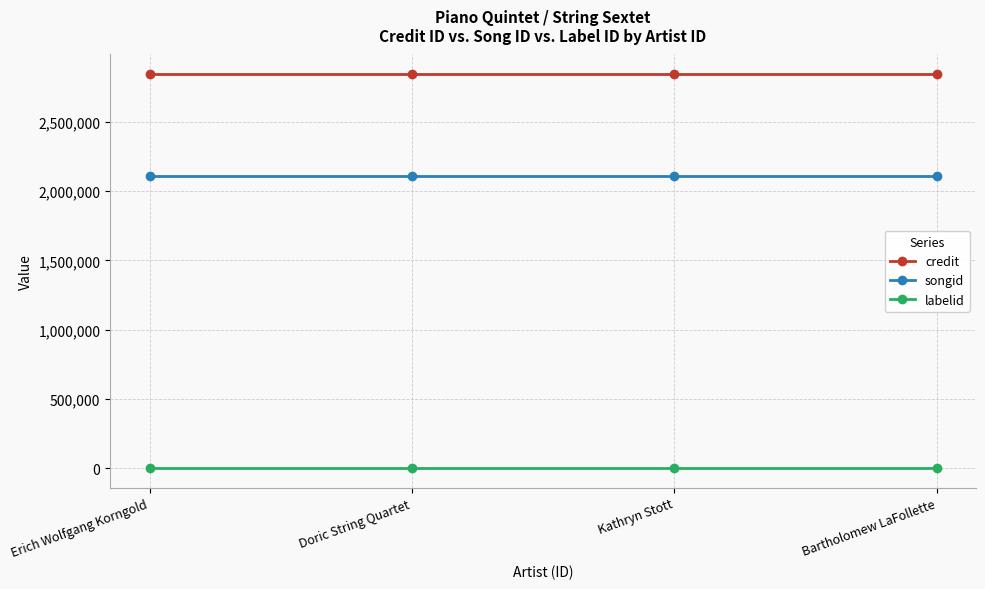

True or false: credit has more than 1 points higher than both neighbors.

False